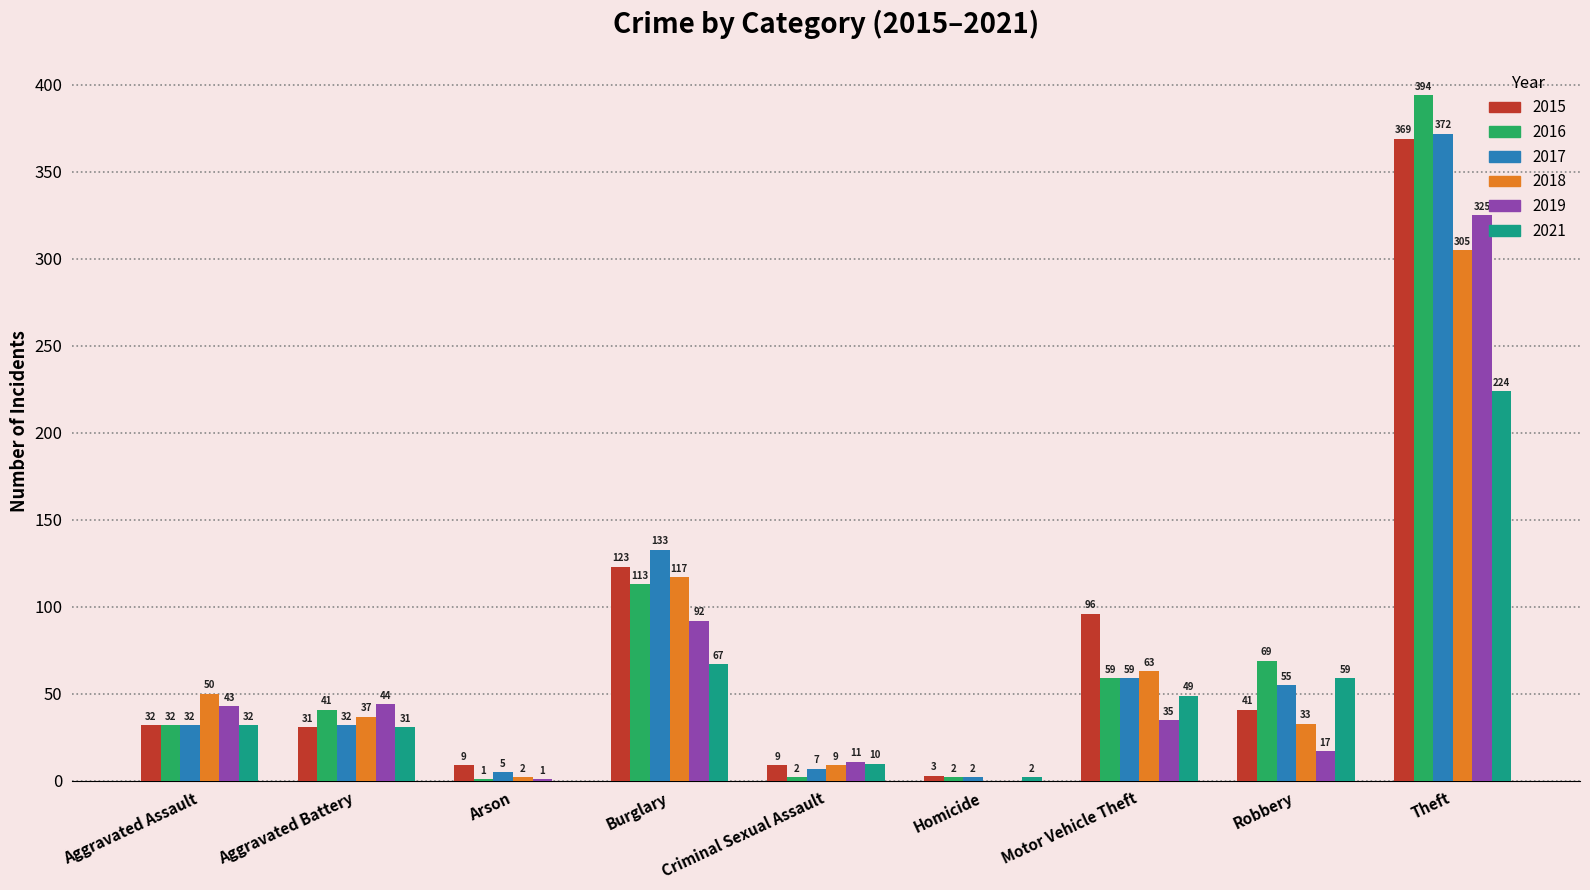

What is the difference between the 2019 values at Aggravated Battery and Arson?

43